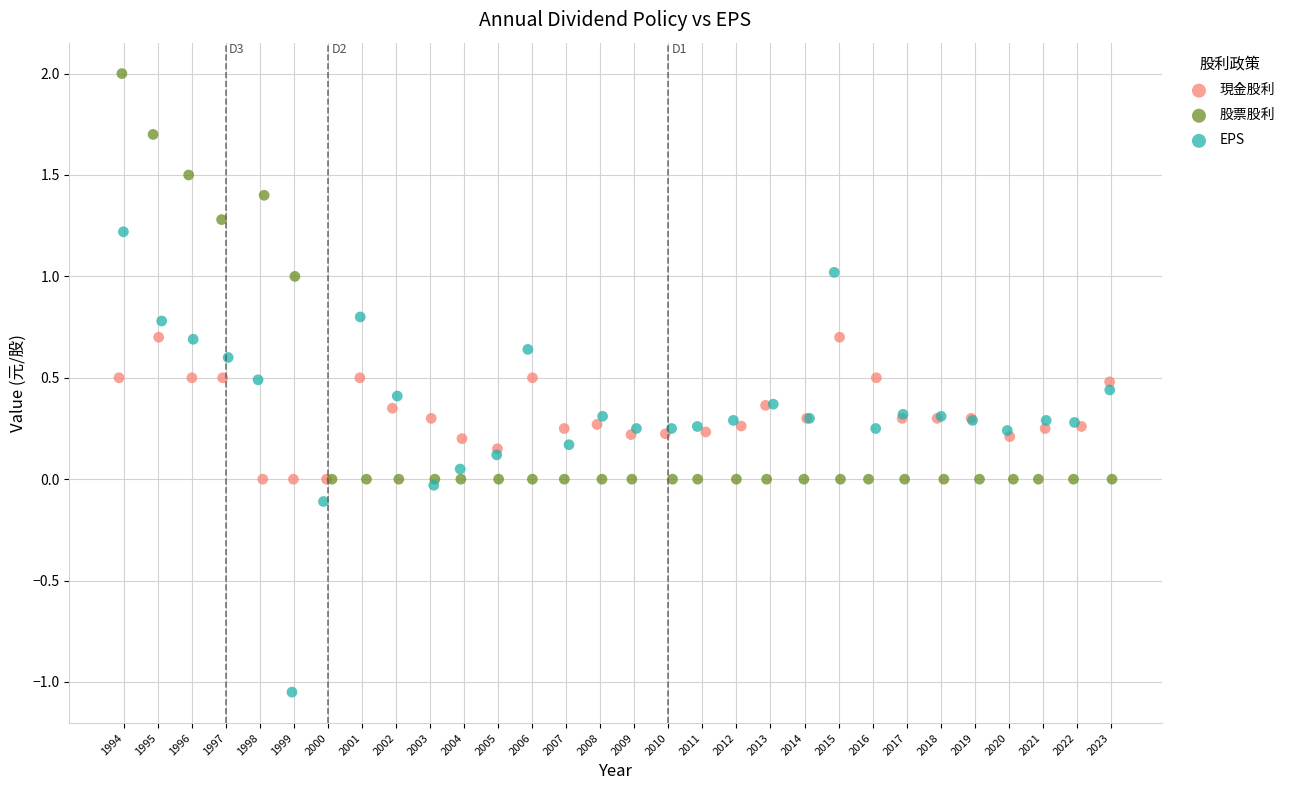

Which series has the widest spread of Y values?

EPS